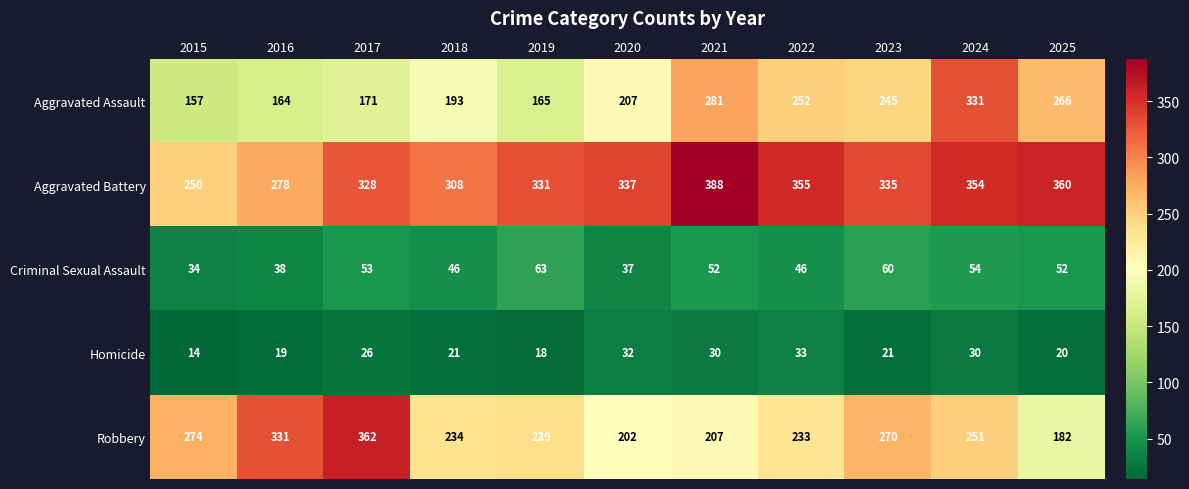

What is the approximate value of Aggravated Battery at 2024?

354